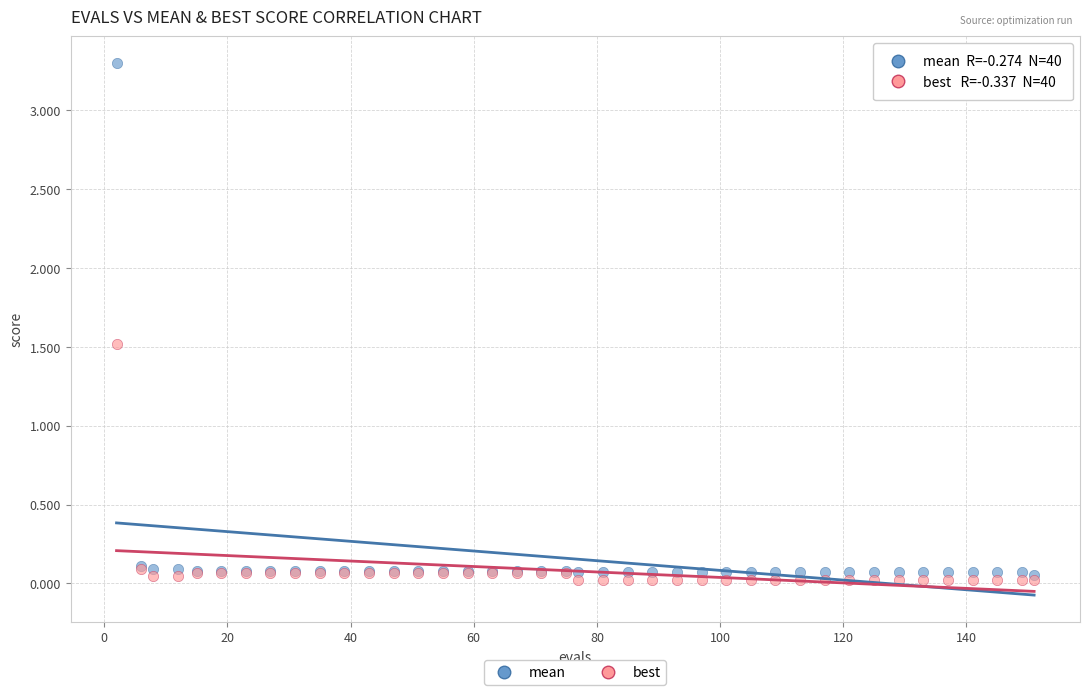

Across all series, what Y value is closest to 1?

1.5